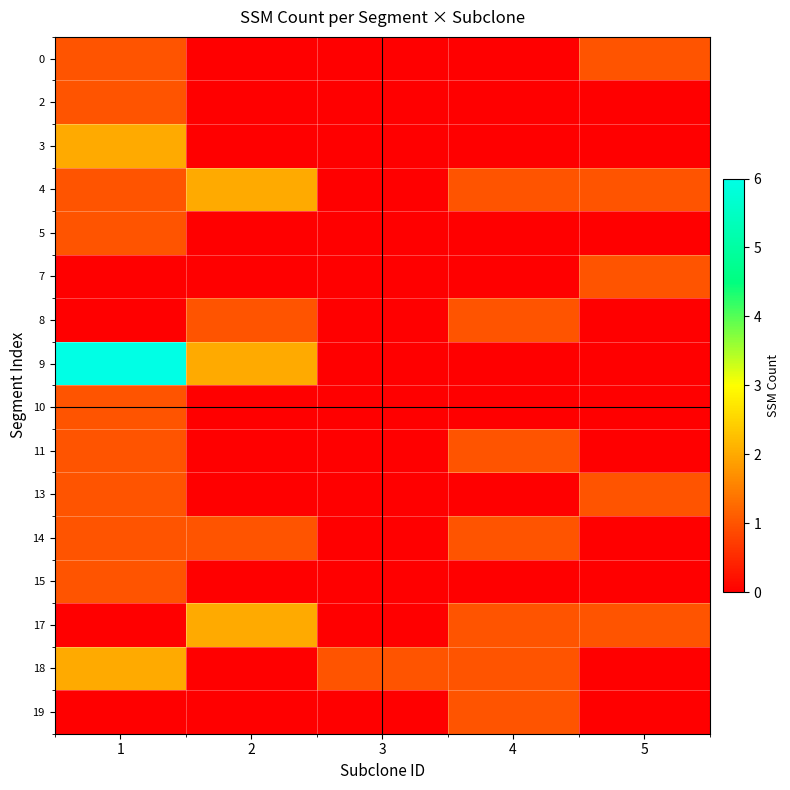

Which series has the widest spread of values?

9